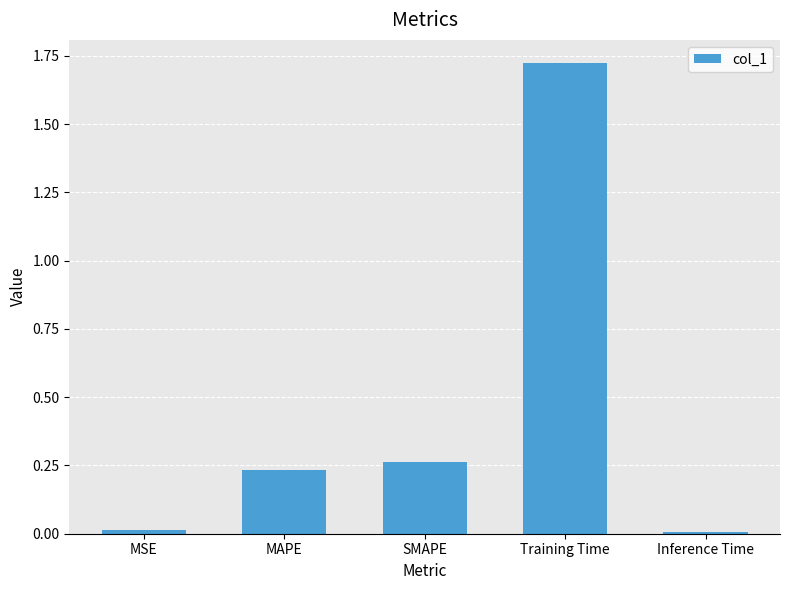

Which category has the highest value across all series?

Training Time